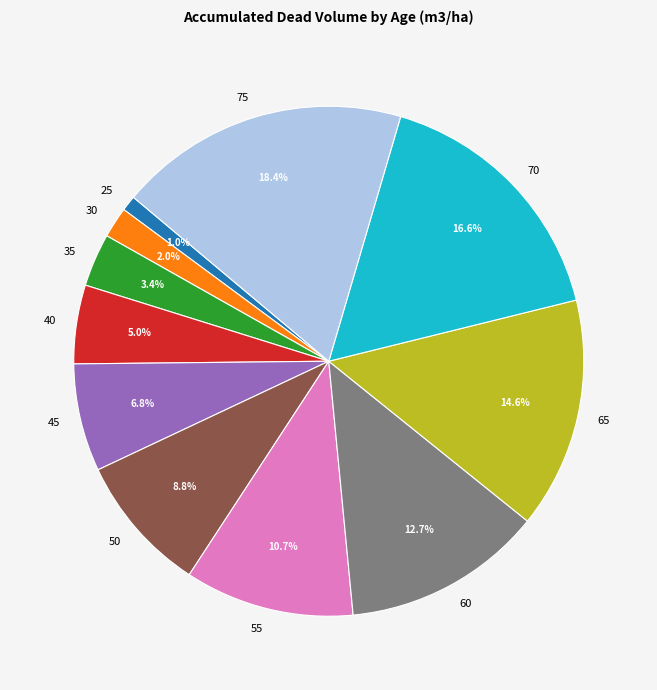

How many slices are in this pie chart?

11